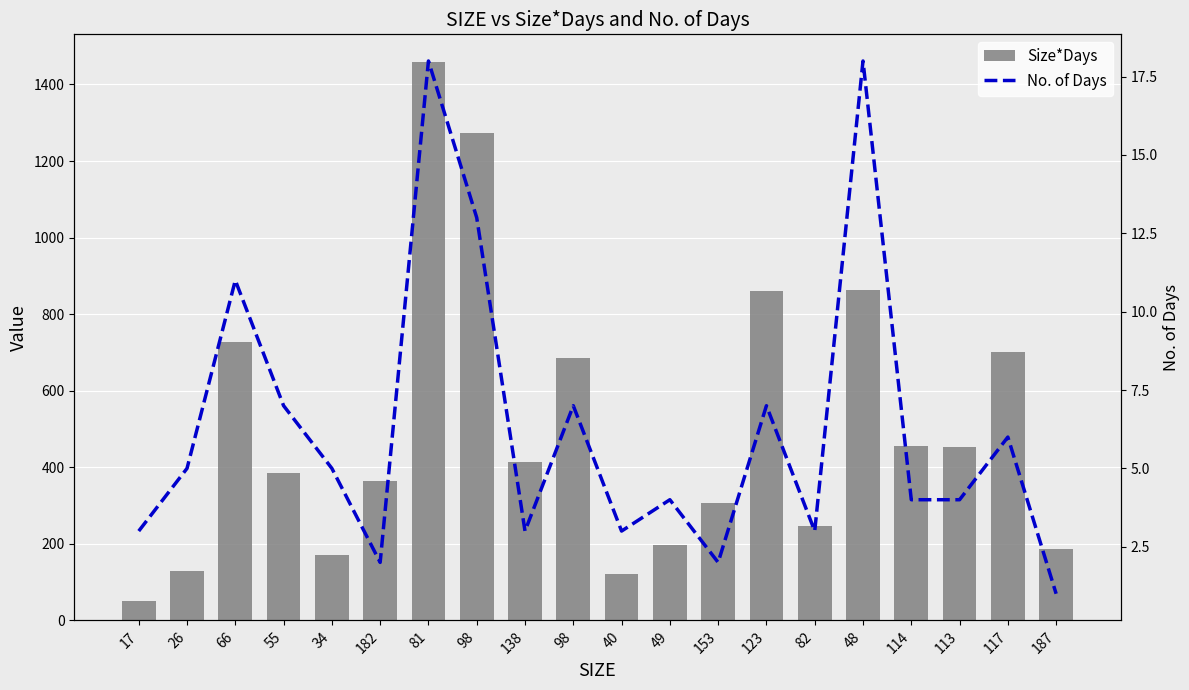

True or false: Size*Days has a value of 196 at 49.

True